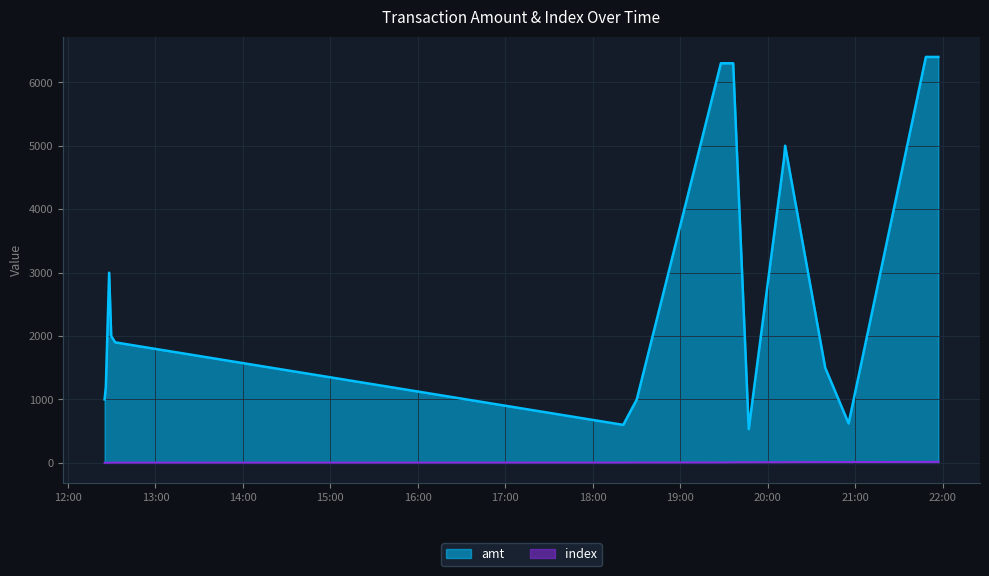

At which category is the sum across all series the highest?

2023-09-09 21:57:05